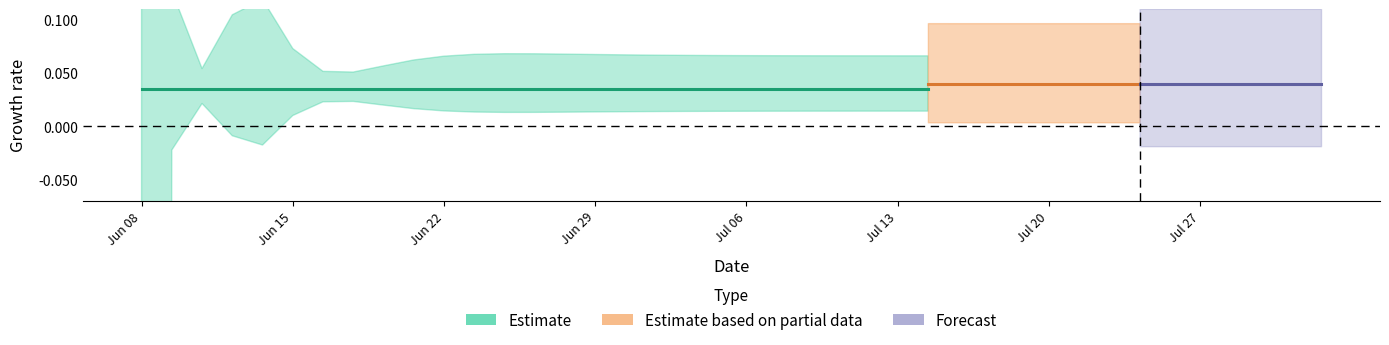

Between 29 and 10, which is larger?

29